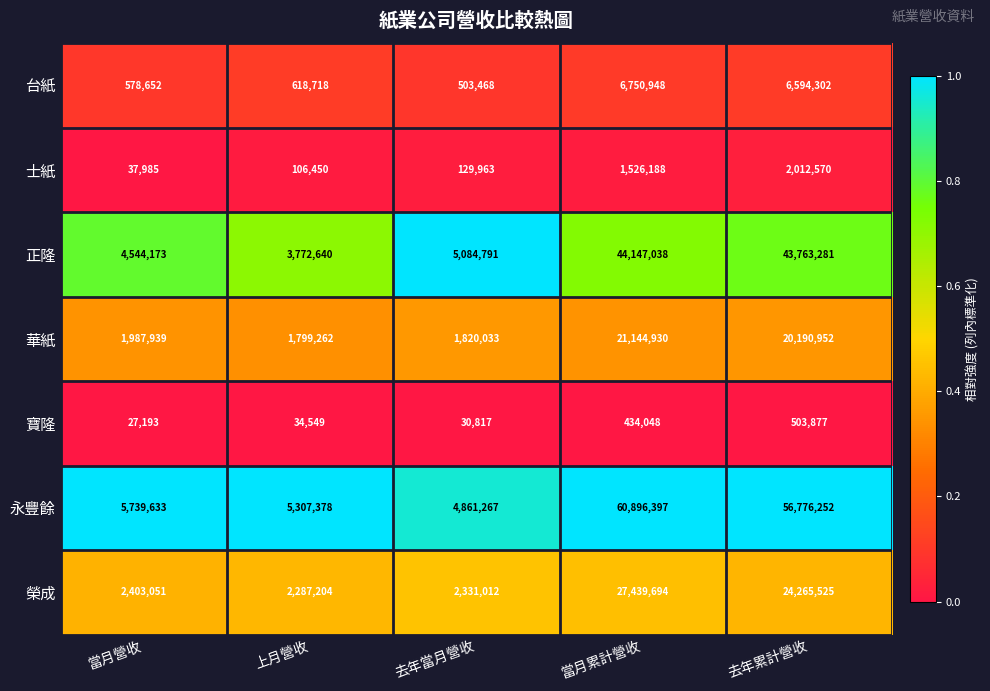

At which category is the sum across all series the highest?

當月累計營收